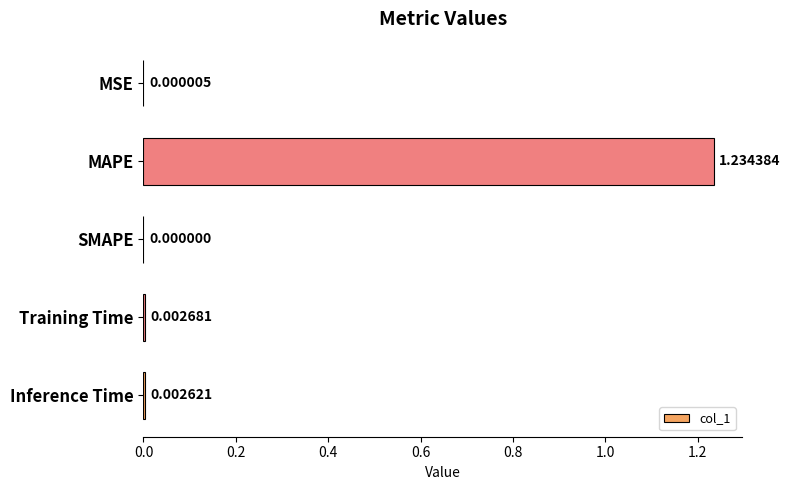

Which category has the highest value across all series?

MAPE